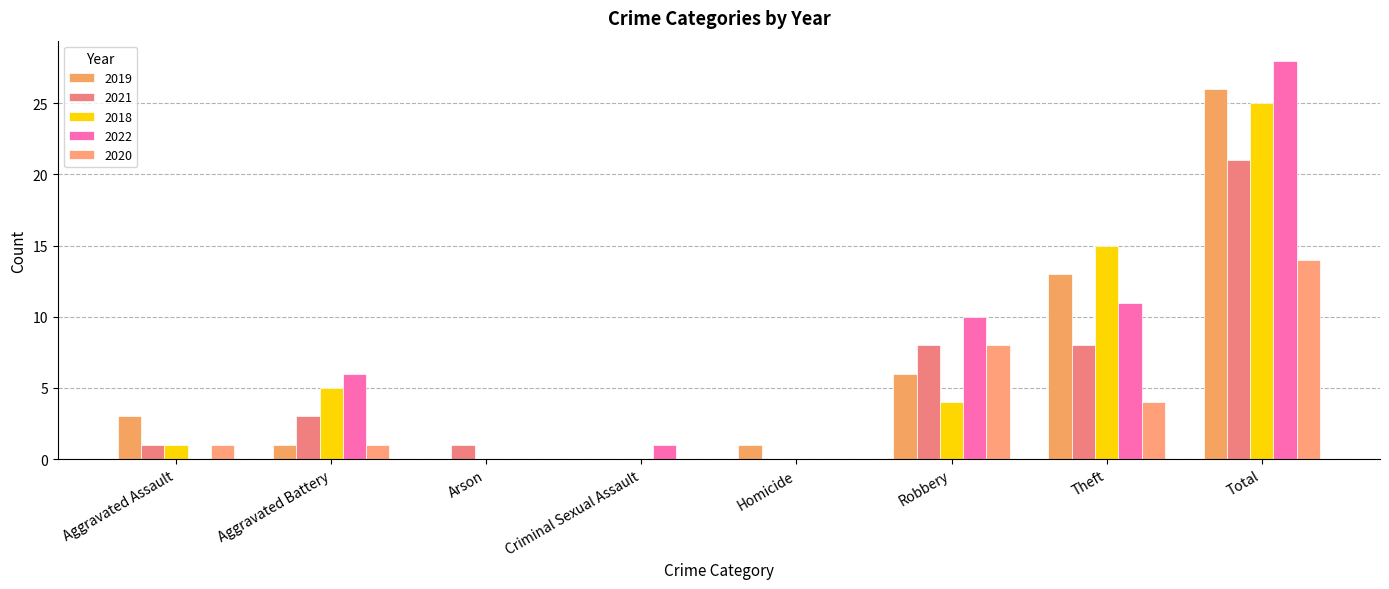

Are the bars grouped side by side (vs. stacked)?

Yes